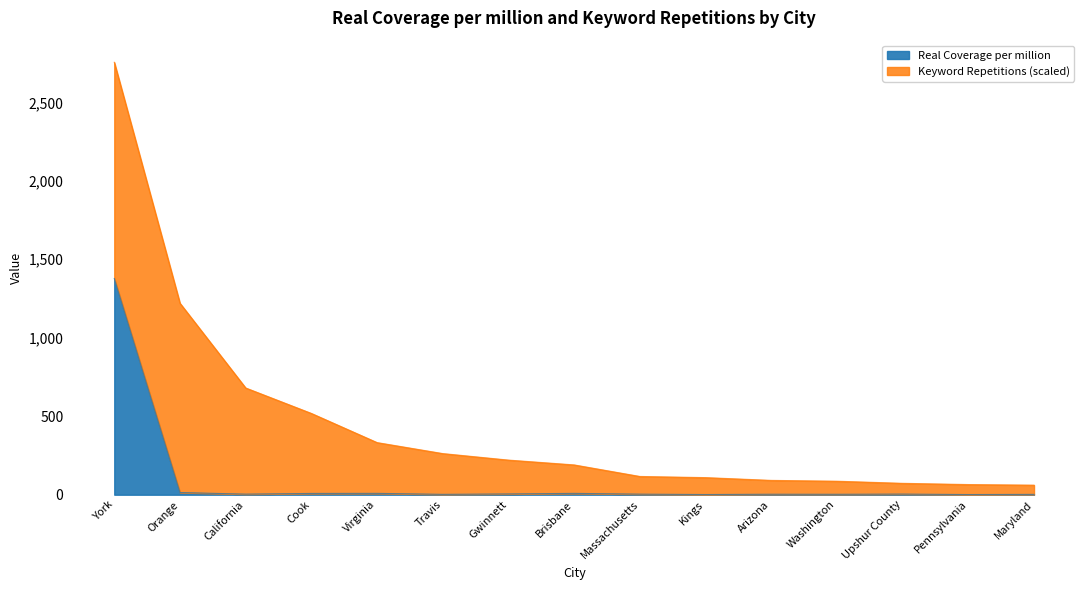

What is the difference between the maximum and second lowest values?

1376.3